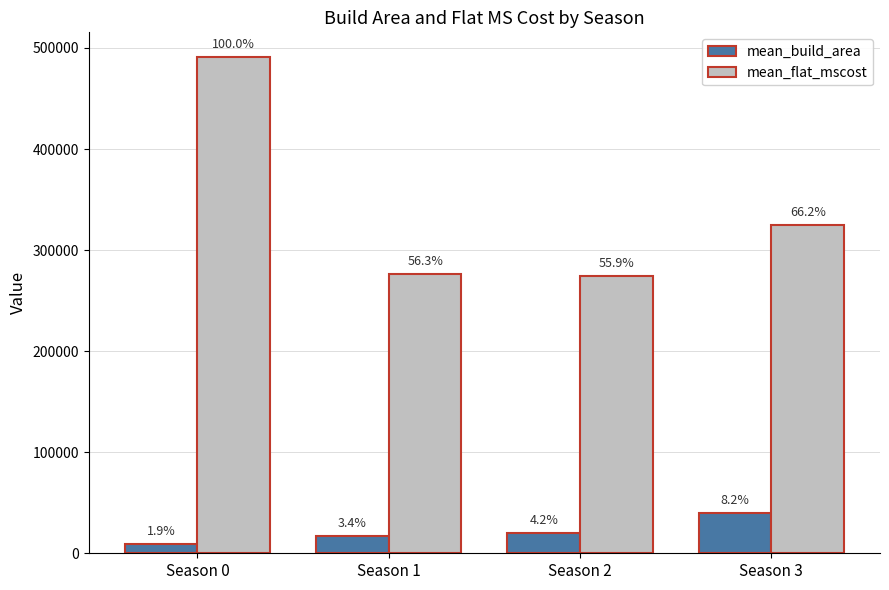

Are the bars horizontal?

No